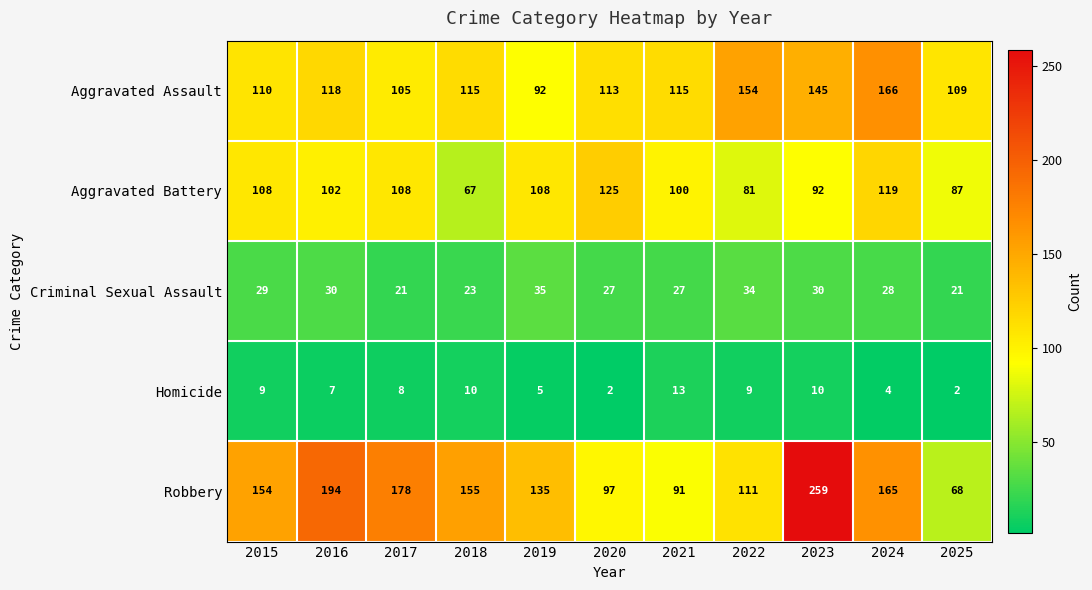

The Robbery series shows 17 at 2025. True or false?

False